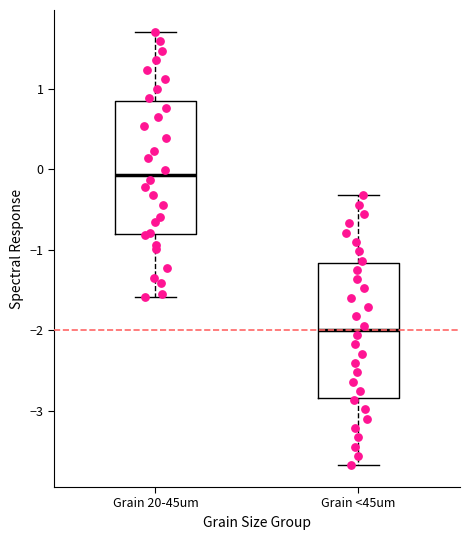

Where is the lower edge of the box for Grain <45um on the y-axis? The values are not printed on the chart, so give them approximately, as read against the axis.

-2.8